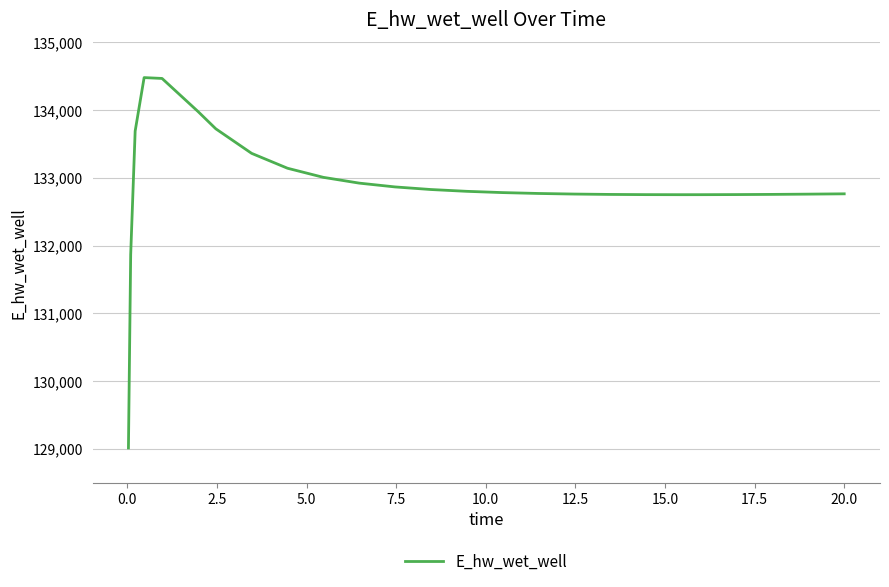

What is the greatest value displayed?

134481.6